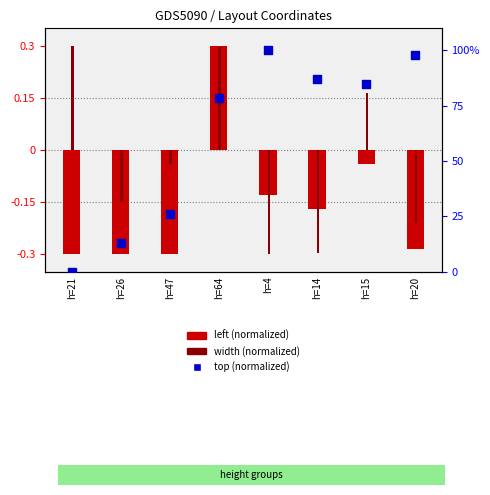

Which series reaches the maximum Y coordinate?

top (normalized)